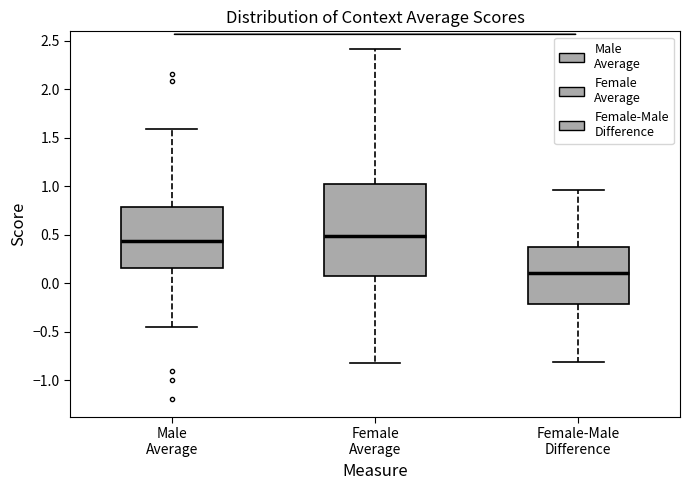

Reading left to right, read every box against the y-axis: the position of its median line, the range the box covers, and the ends of its whiskers. The values are not printed on the chart, so give them approximately, as read against the axis.

Male Average: median 0.45, box 0.15 to 0.80, whiskers -0.45 to 1.60
Female Average: median 0.50, box 0.05 to 1.00, whiskers -0.80 to 2.40
Female-Male Difference: median 0.10, box -0.20 to 0.40, whiskers -0.80 to 0.95